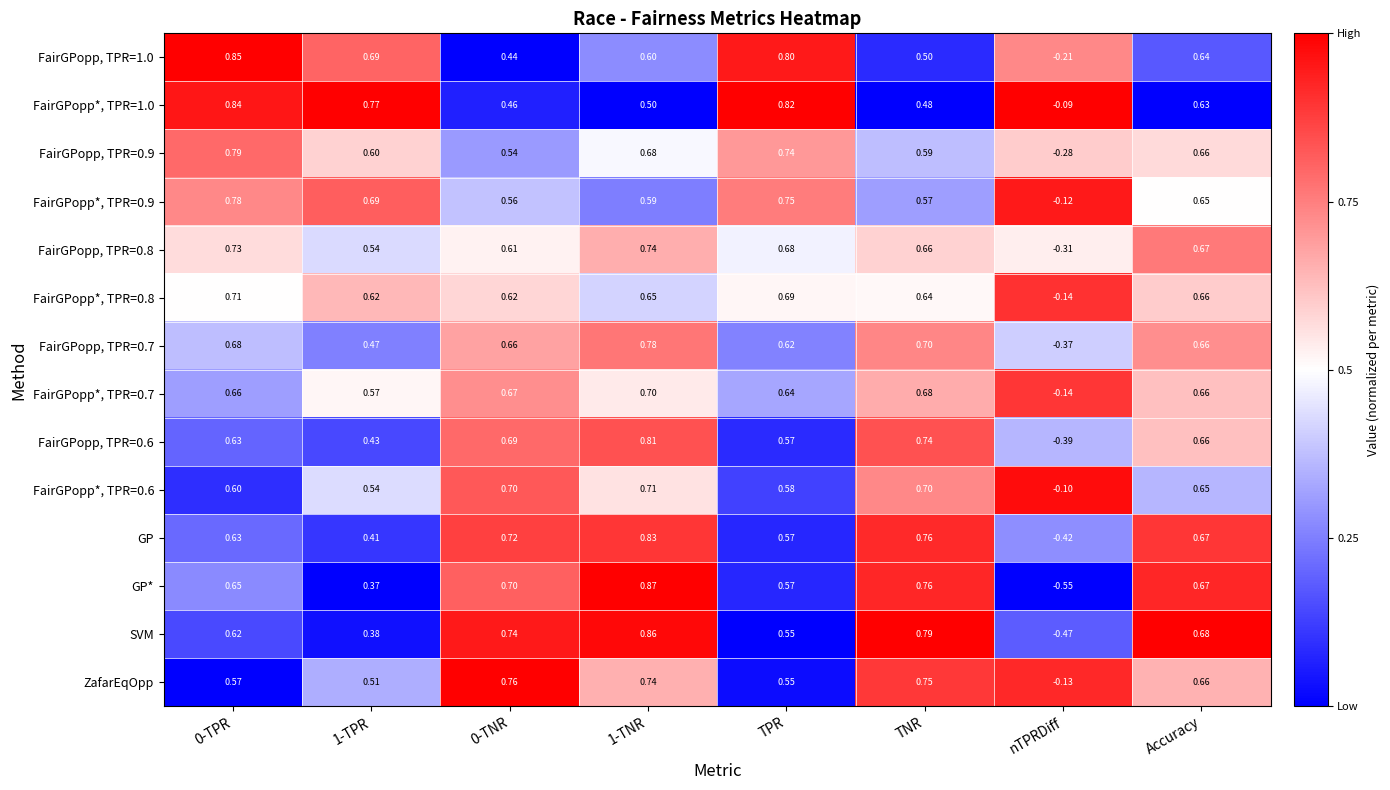

Which series has the largest range (max minus min)?

GP*